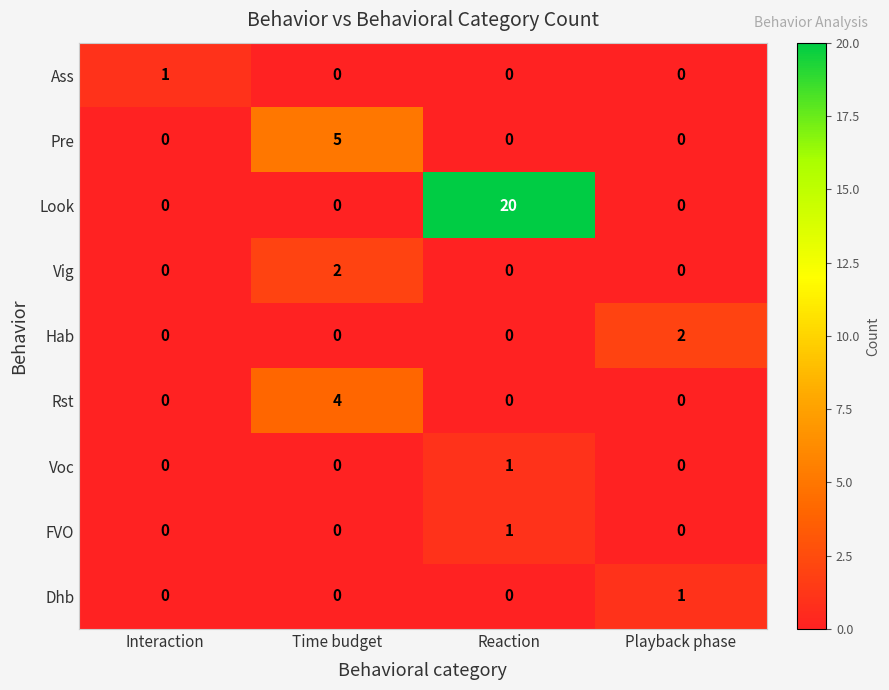

At which label does FVO reach its peak?

Reaction